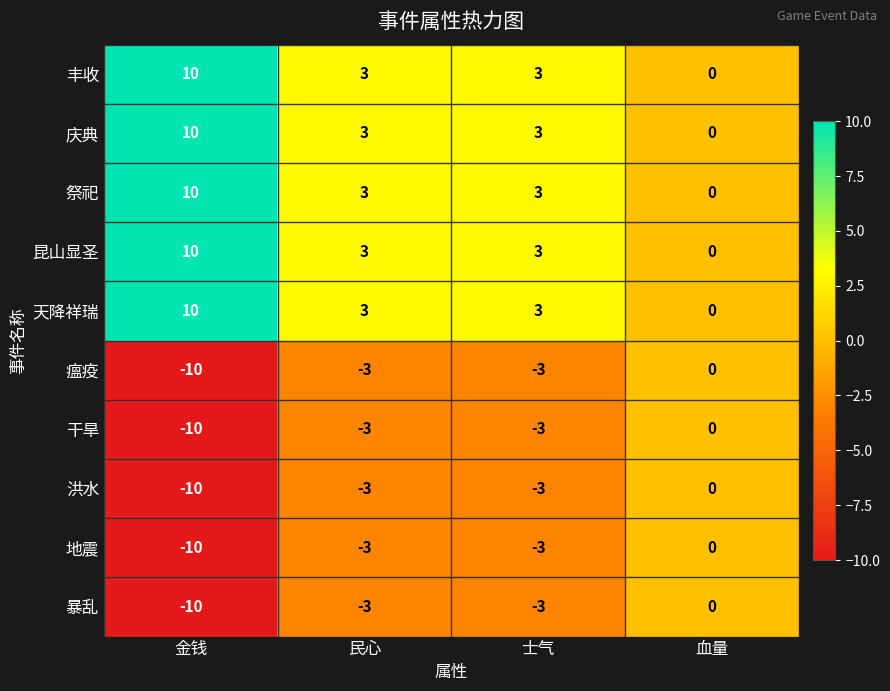

At which category does the chart reach its minimum across all series?

金钱